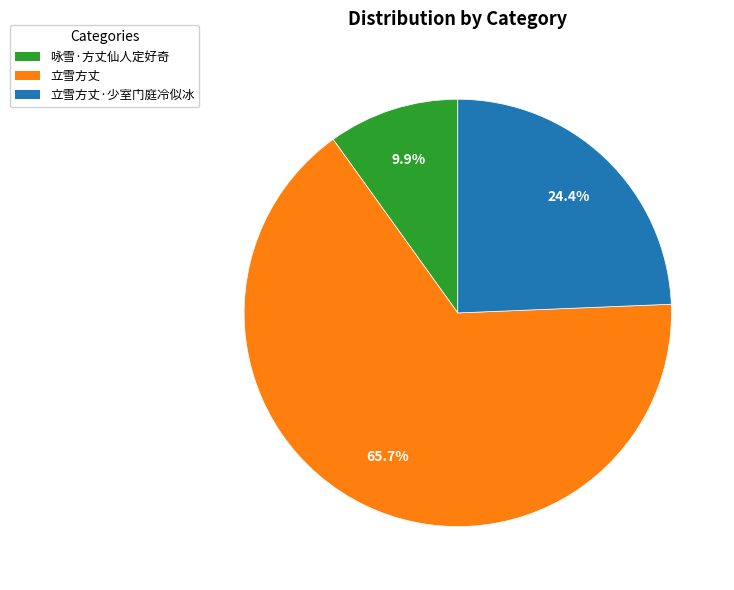

Does 立雪方丈·少室门庭冷似冰 account for over 50% of the chart?

No